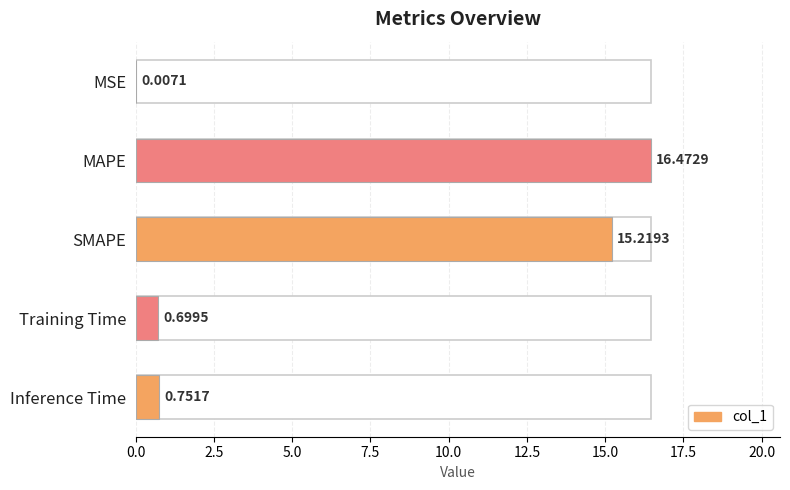

Are the bars grouped side by side (vs. stacked)?

No